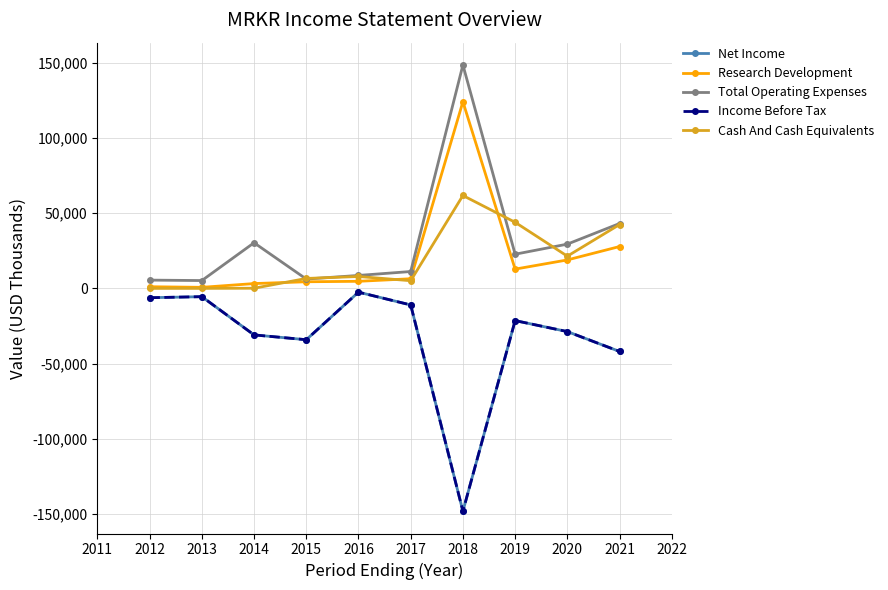

Does the chart have visible grid lines?

Yes